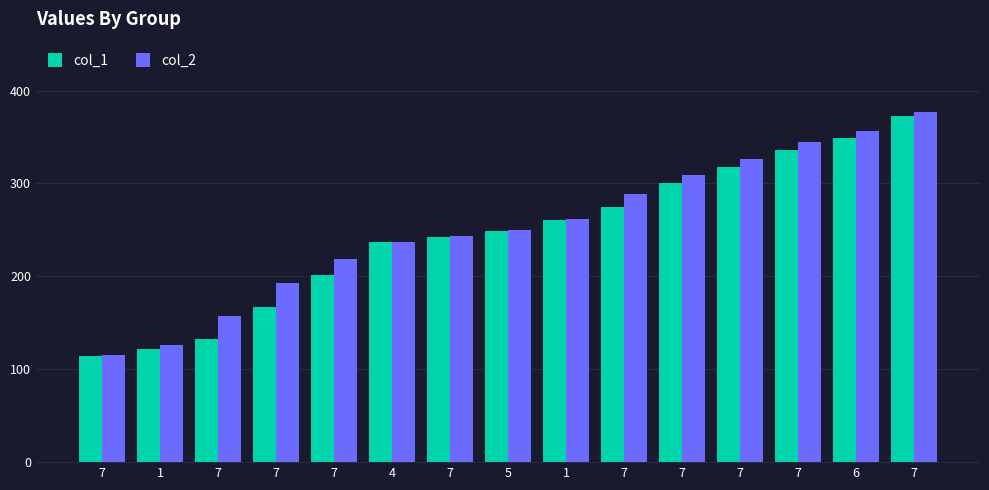

Is it true that col_2 equals 409.8 at 7?

False